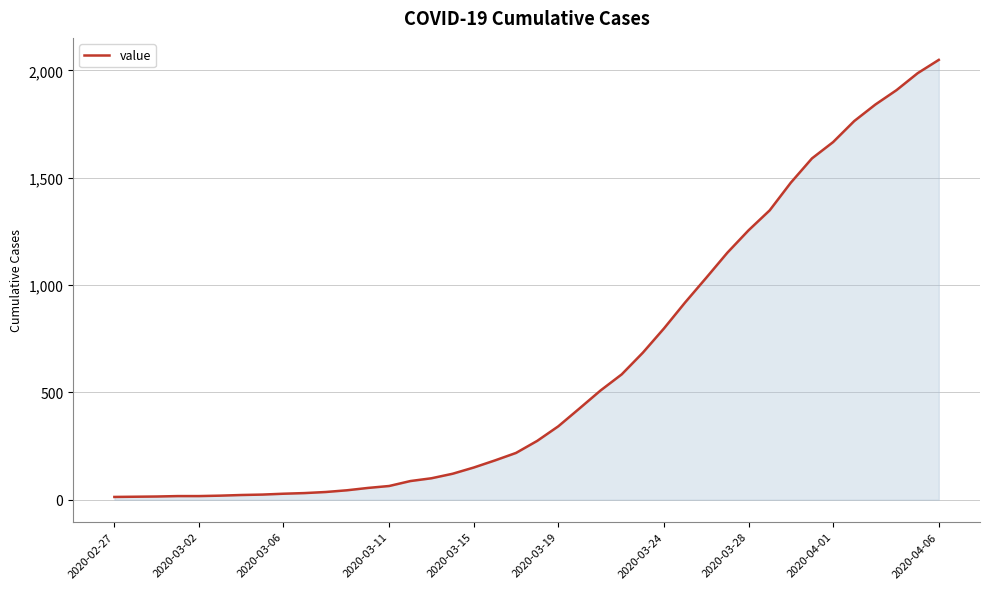

Does the chart have visible grid lines?

Yes